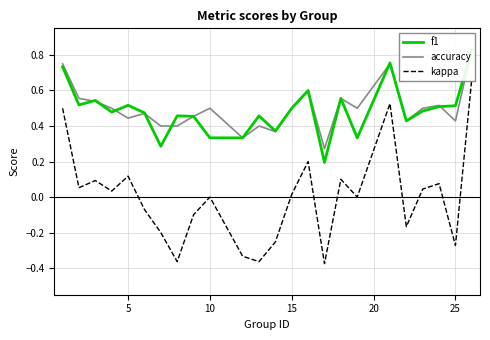

What is the approximate value of f1 at 5?

0.5